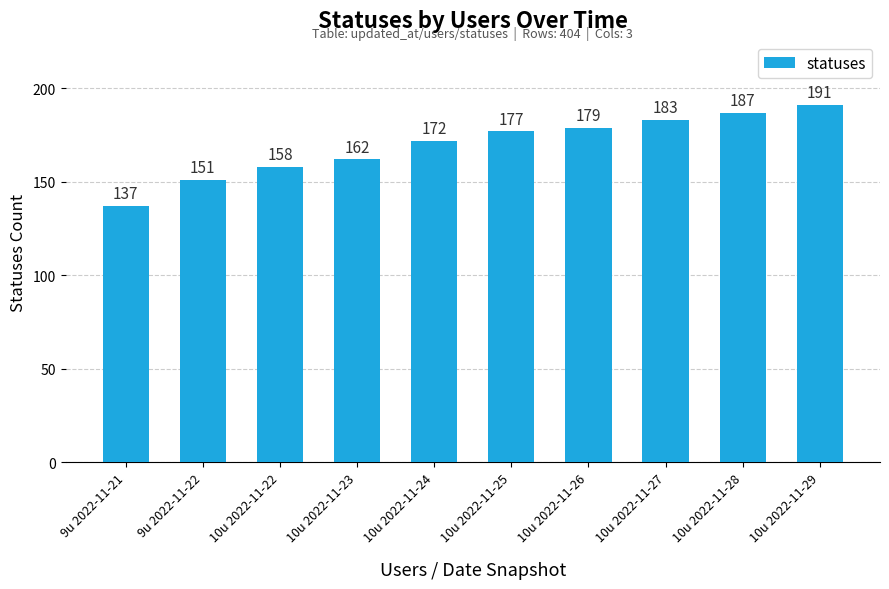

What is the sum of all values?

1697